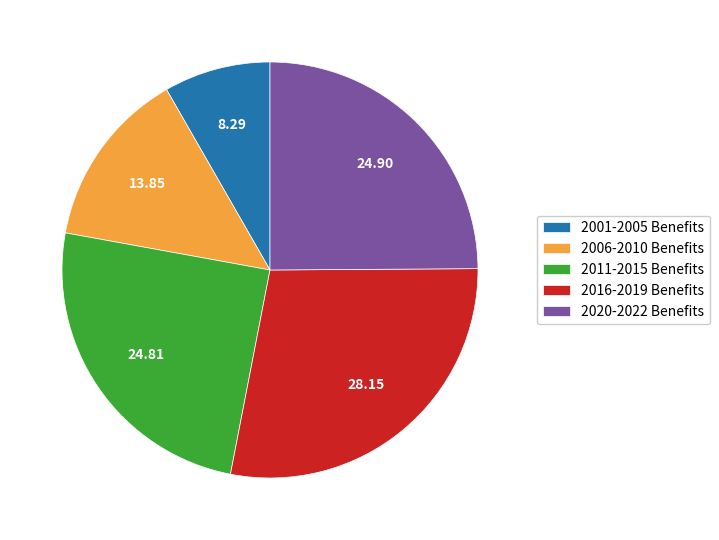

Which has a higher value, 2020-2022 Benefits or 2001-2005 Benefits?

2020-2022 Benefits